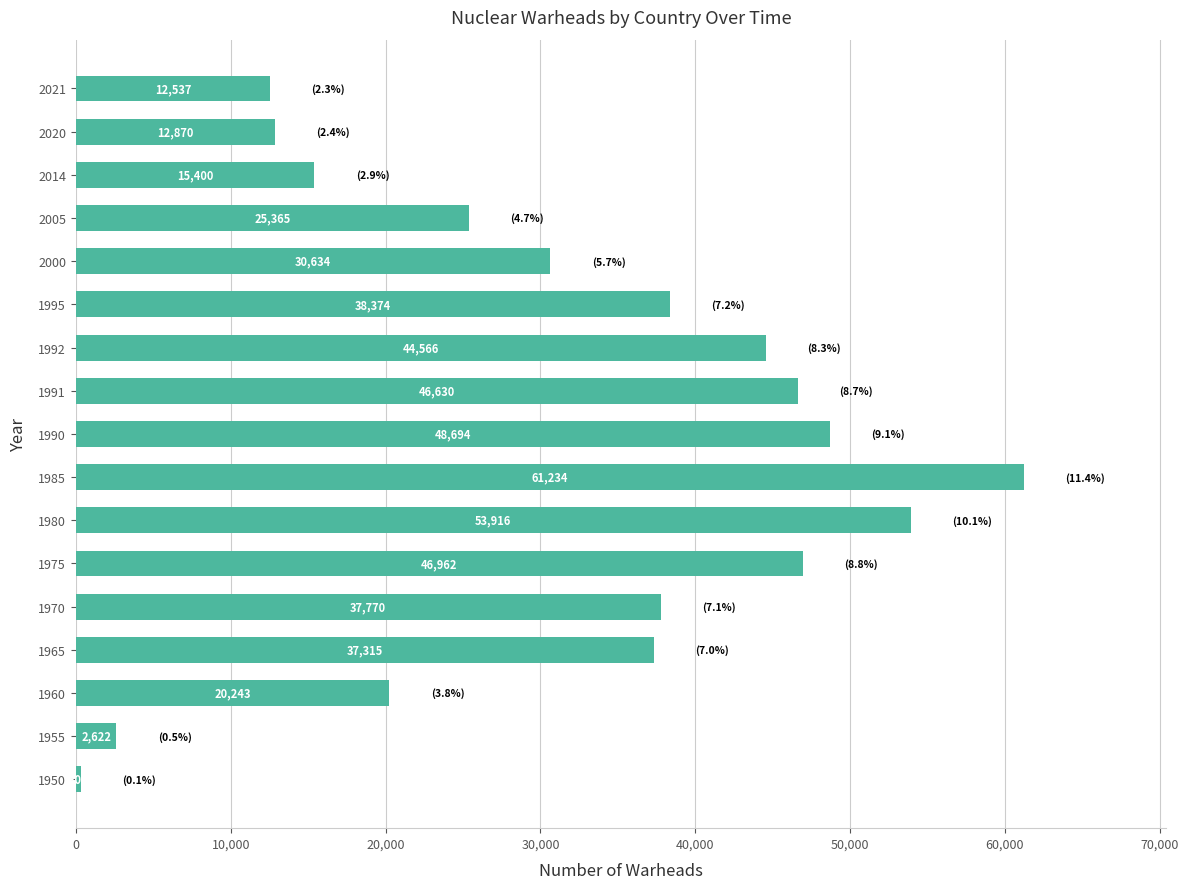

What is the maximum value shown in the chart?

61234